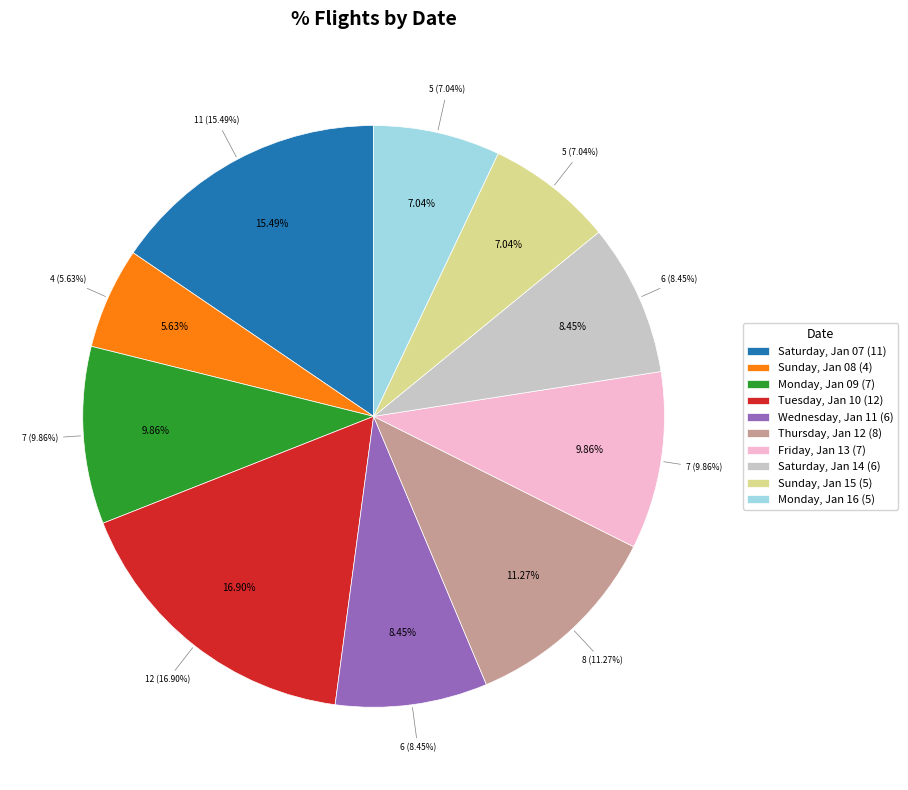

Which category has the biggest portion of the pie?

Tuesday, Jan 10